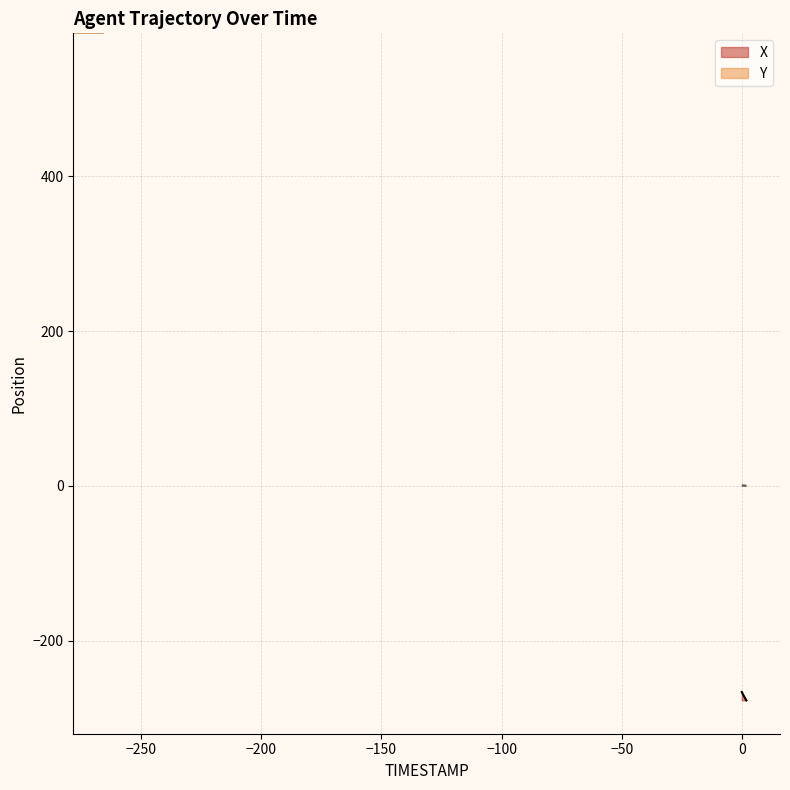

What is the sum of all Y values?

7.6